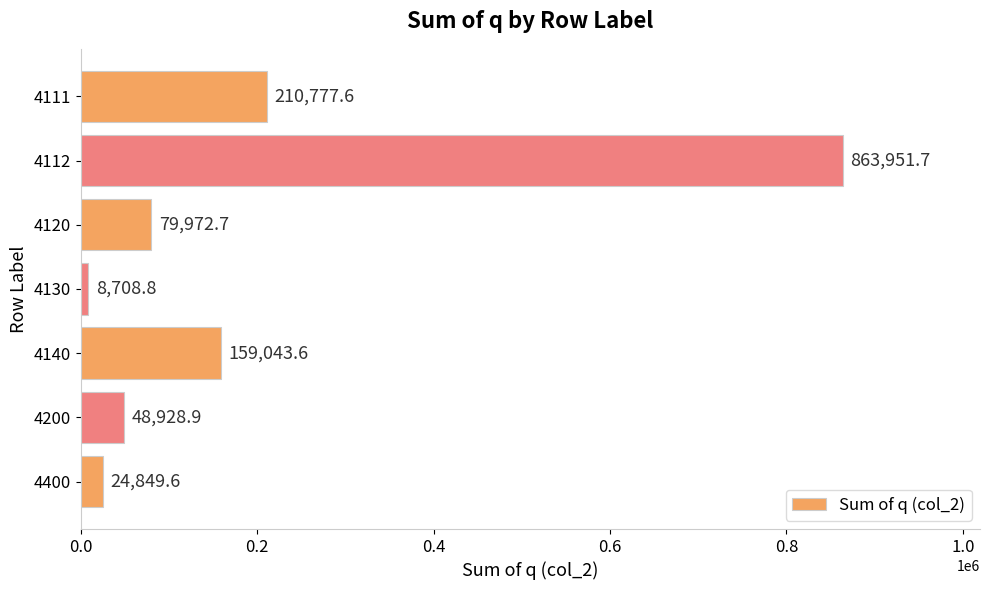

Approximately how many times larger is the value at 4400 compared to 4200?

0.5